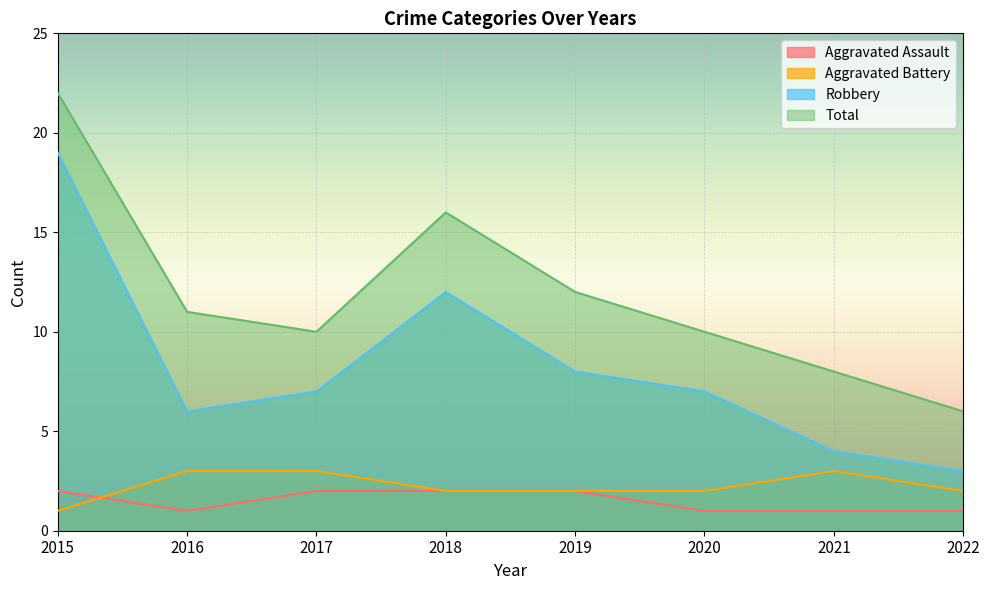

Is the value of Total at 2018 greater than the value of Robbery at 2021?

Yes